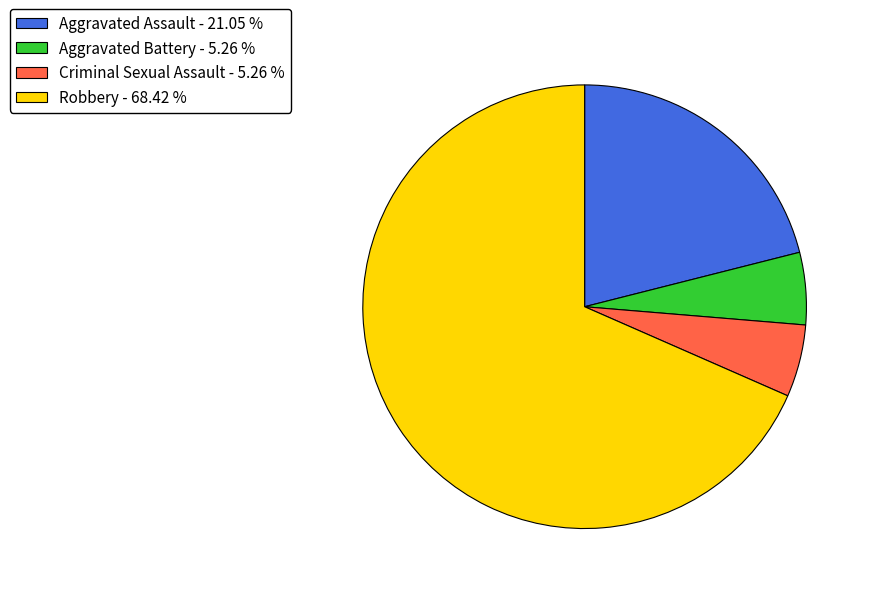

Approximately how many times larger is the value at Robbery - 68.42 % compared to Aggravated Battery - 5.26 %?

13.0